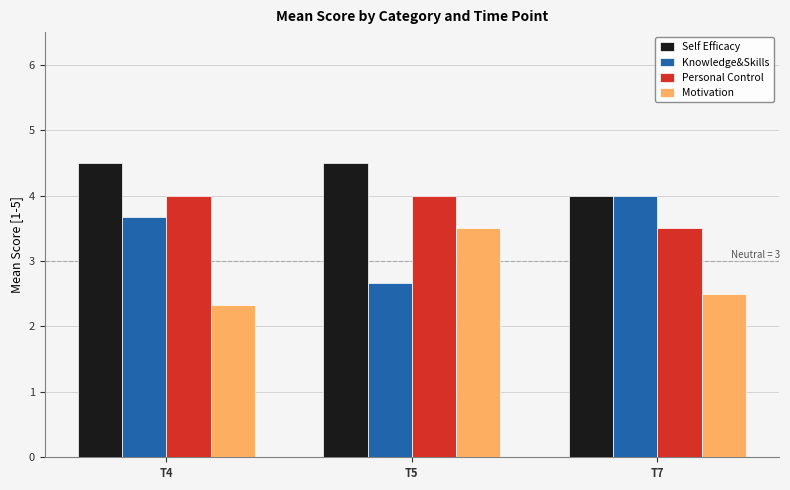

The value of Motivation at T5 is 4.8. True or false?

False